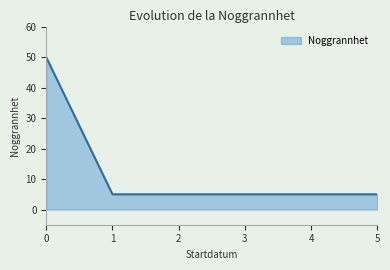

What is the change in value from 0 to 2?

-45